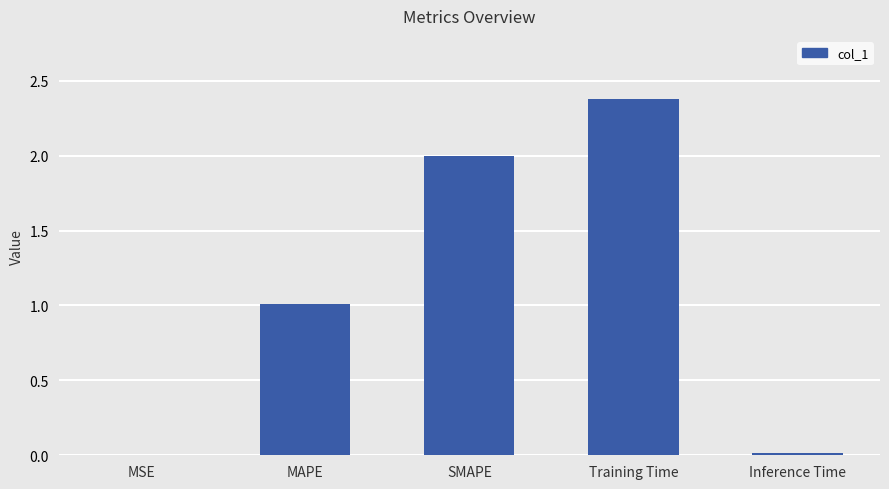

Is it true that the value at MSE is 0.0?

True